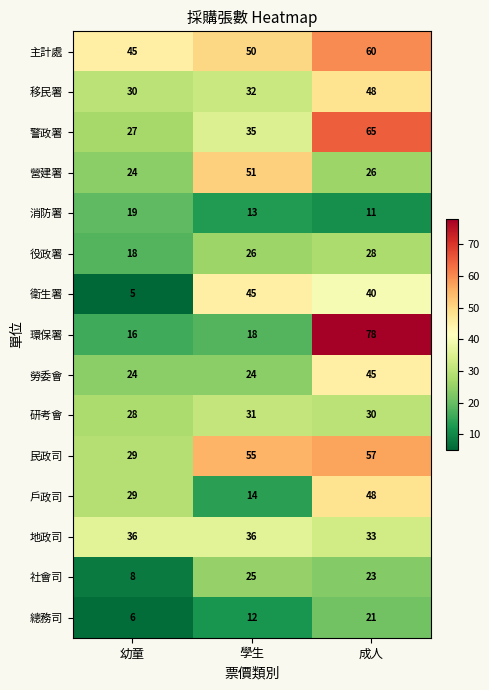

What is the difference between the second highest and minimum values in the 總務司 series?

6